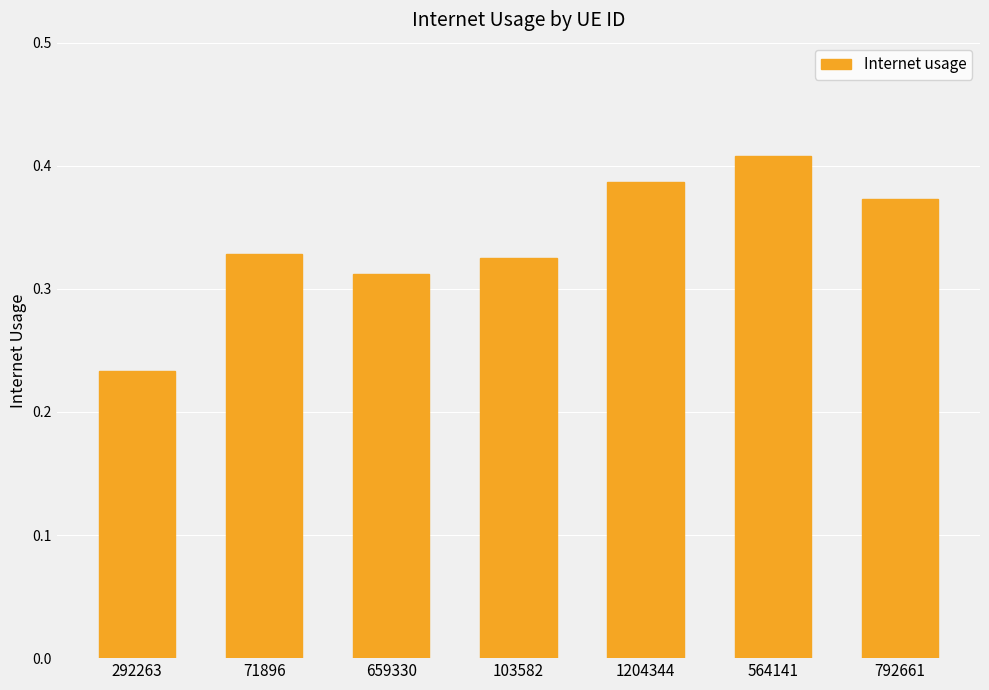

The value at 71896 is 0.5. True or false?

False